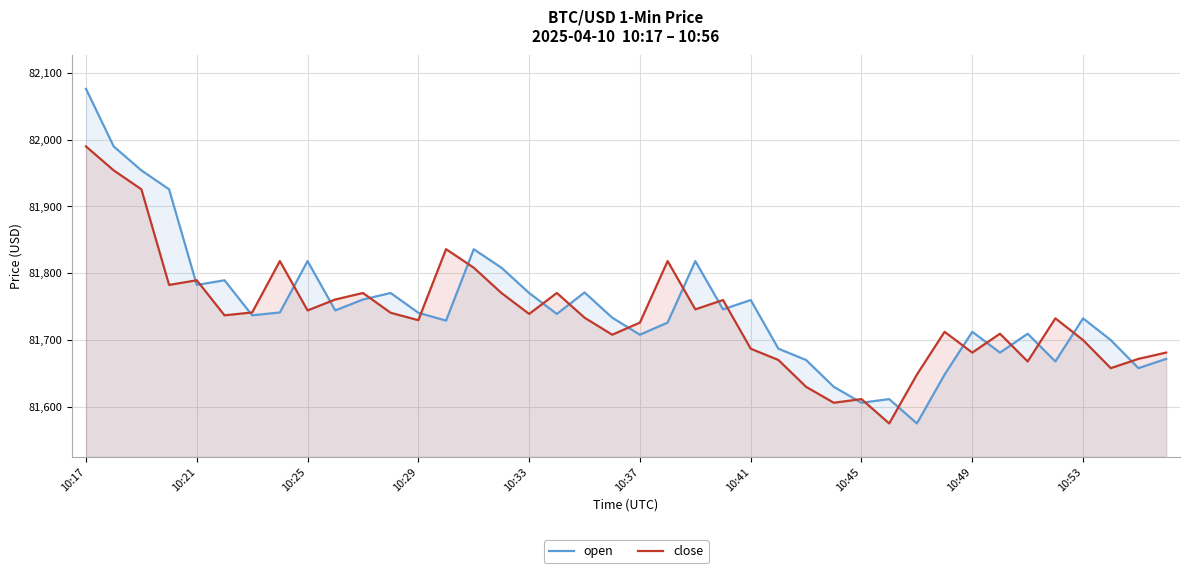

What is the smallest value displayed?

81575.2